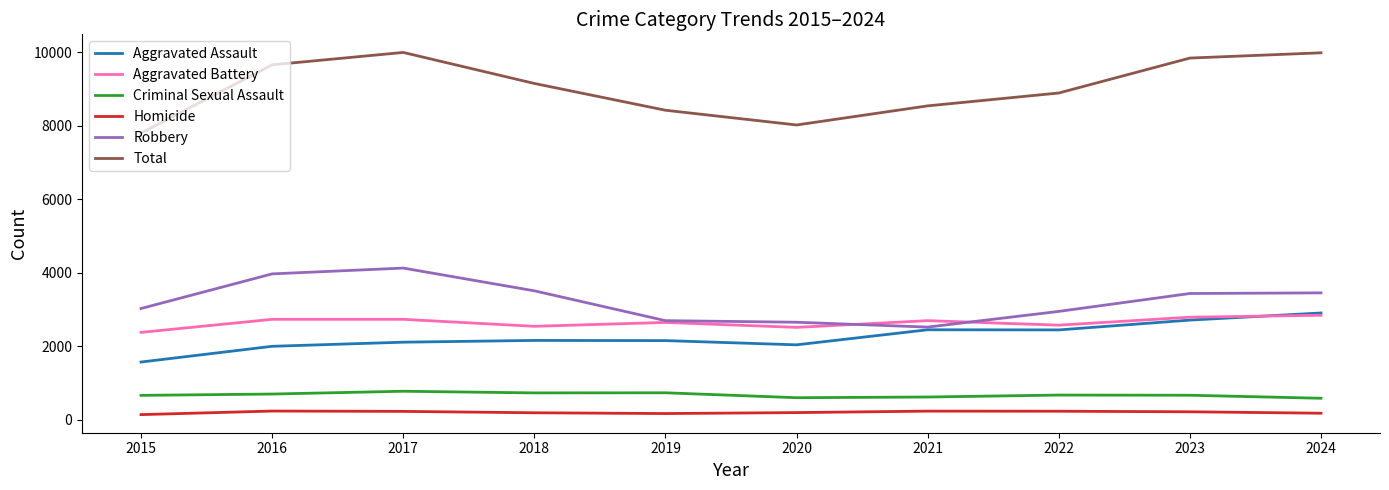

Which series has the largest total across all categories?

Total